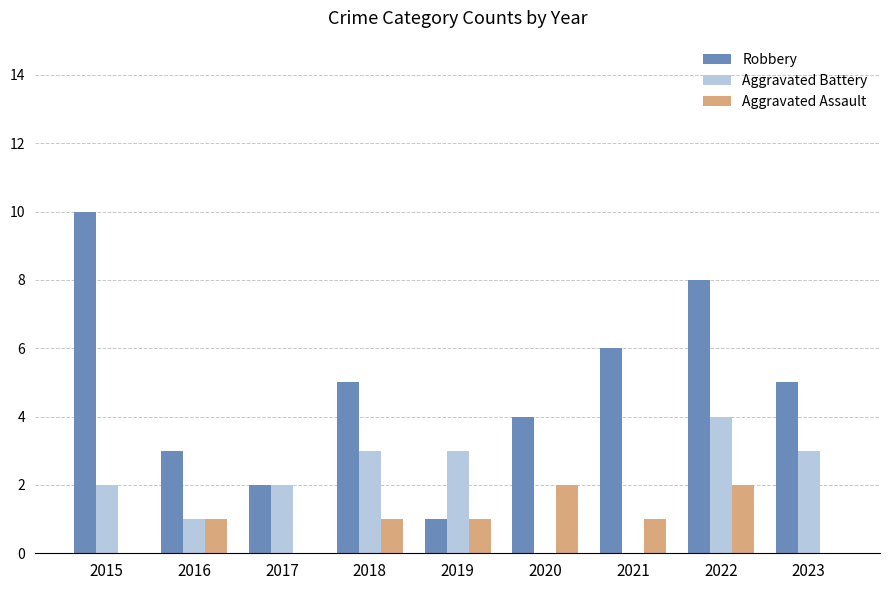

Between 2018 and 2022, which series saw the biggest shift?

Robbery